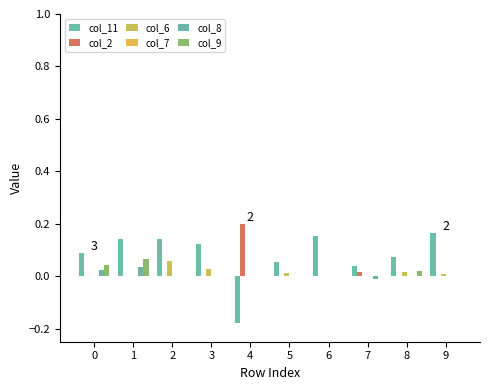

What is the total value across all series at 3?

0.1